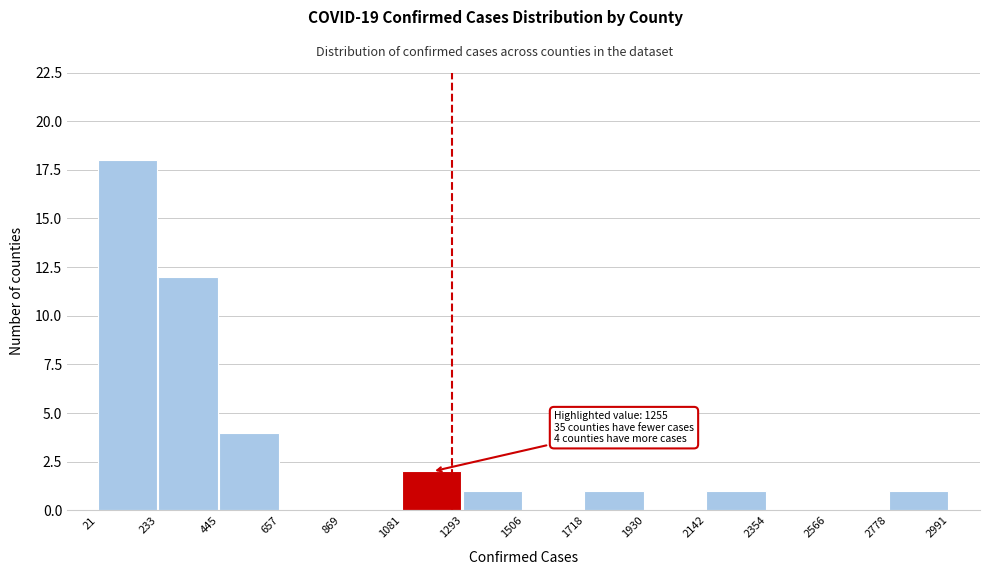

Which range on the x-axis has the tallest bar?

21 to 233